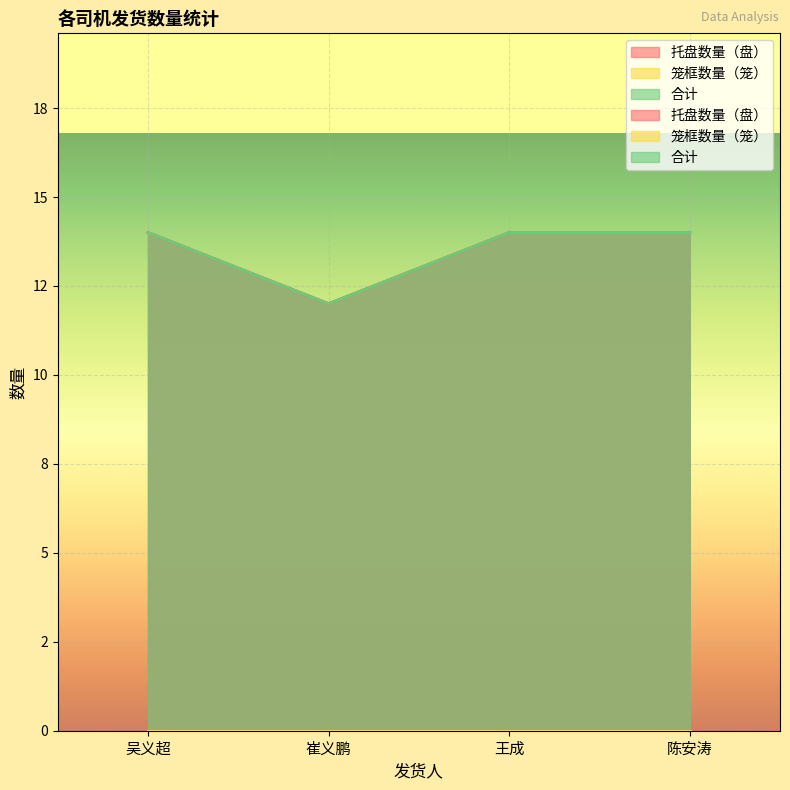

Count the number of categories in the chart.

4